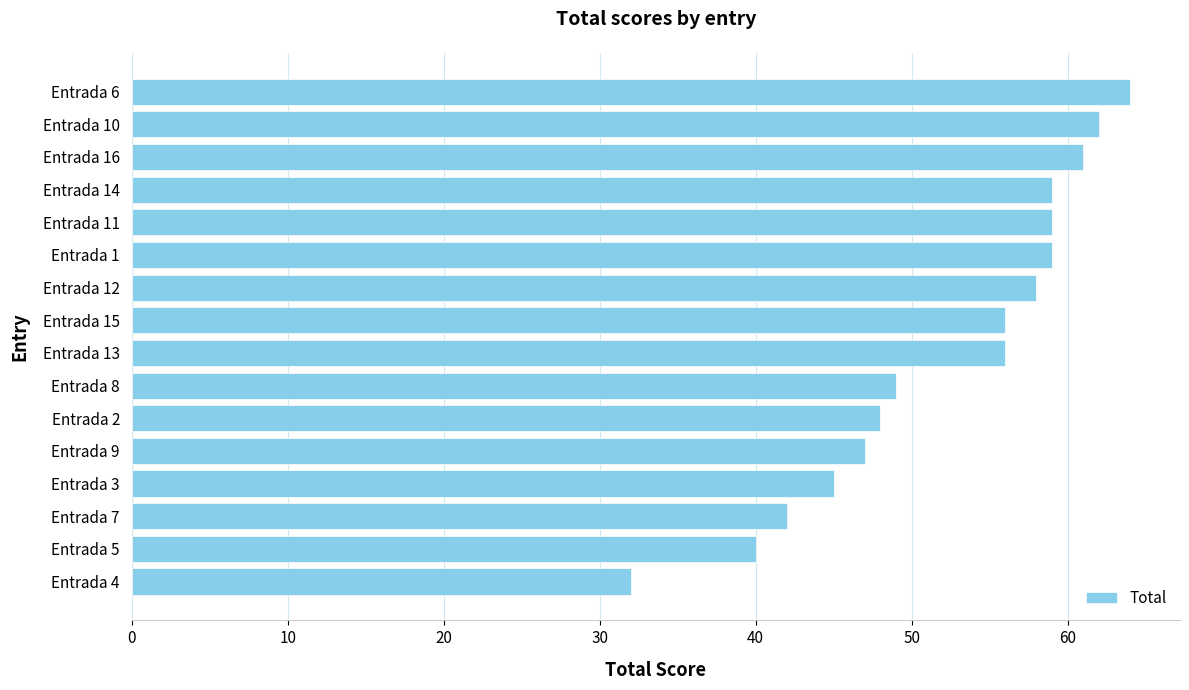

Approximately how many times larger is the value at Entrada 3 compared to Entrada 6?

0.7